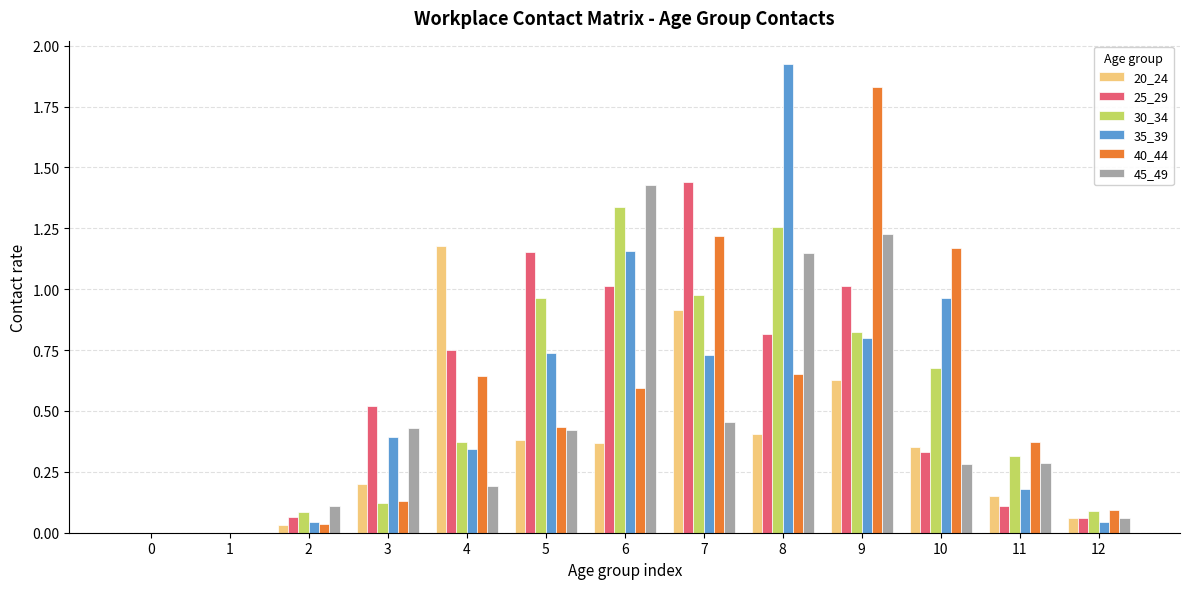

The value of 20_24 at 0 is 0.0. True or false?

True